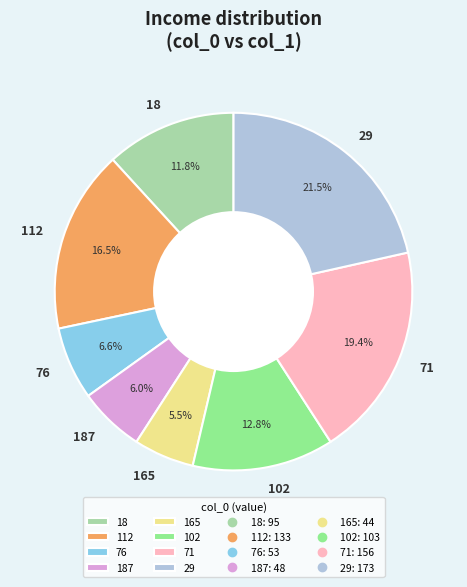

Which slice is the largest?

29